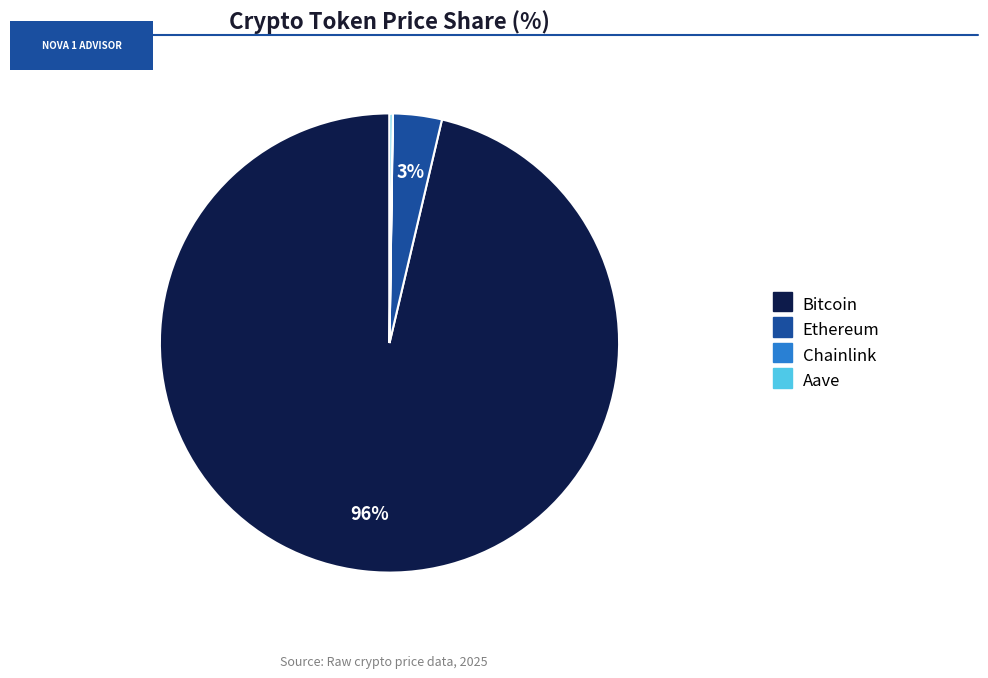

To the nearest percent, what is the average slice percentage?

25%